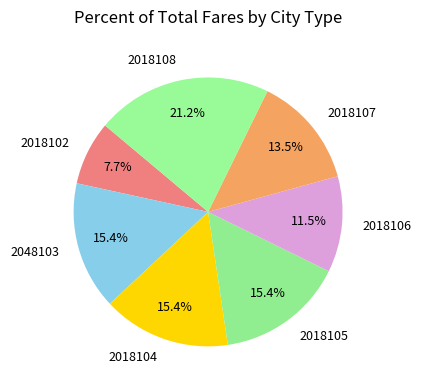

To the nearest percent, what is the combined percentage of 2018102 and 2018108?

29%